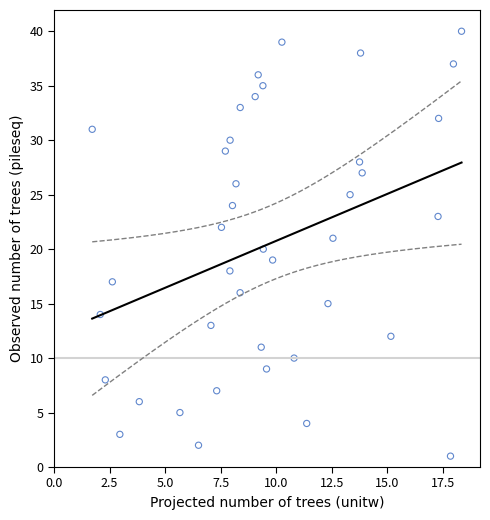

What is the range of Y values (max minus min)?

39